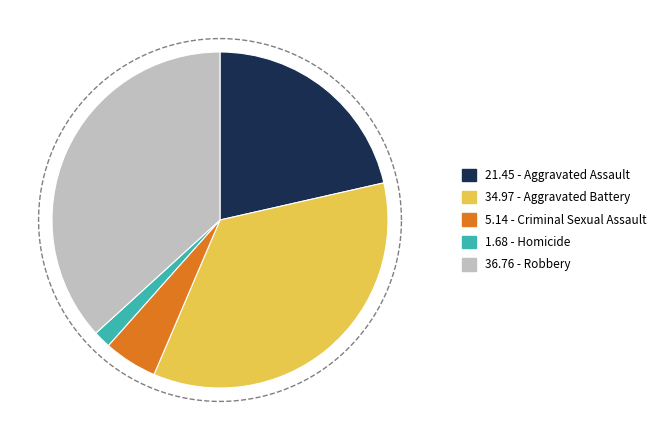

What percentage is the Robbery slice, to the nearest percent?

37%